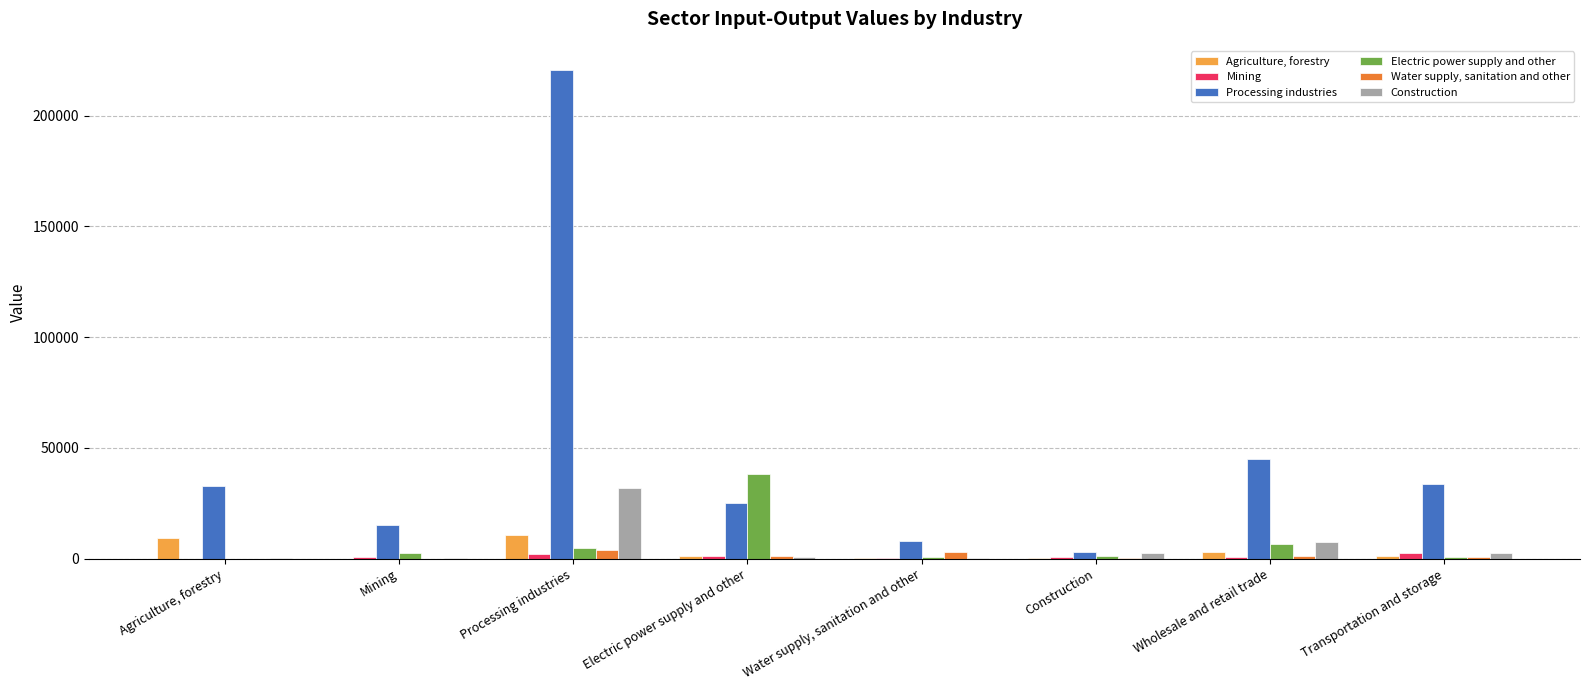

Between Water supply, sanitation and other and Wholesale and retail trade, which series saw the biggest shift?

Processing industries